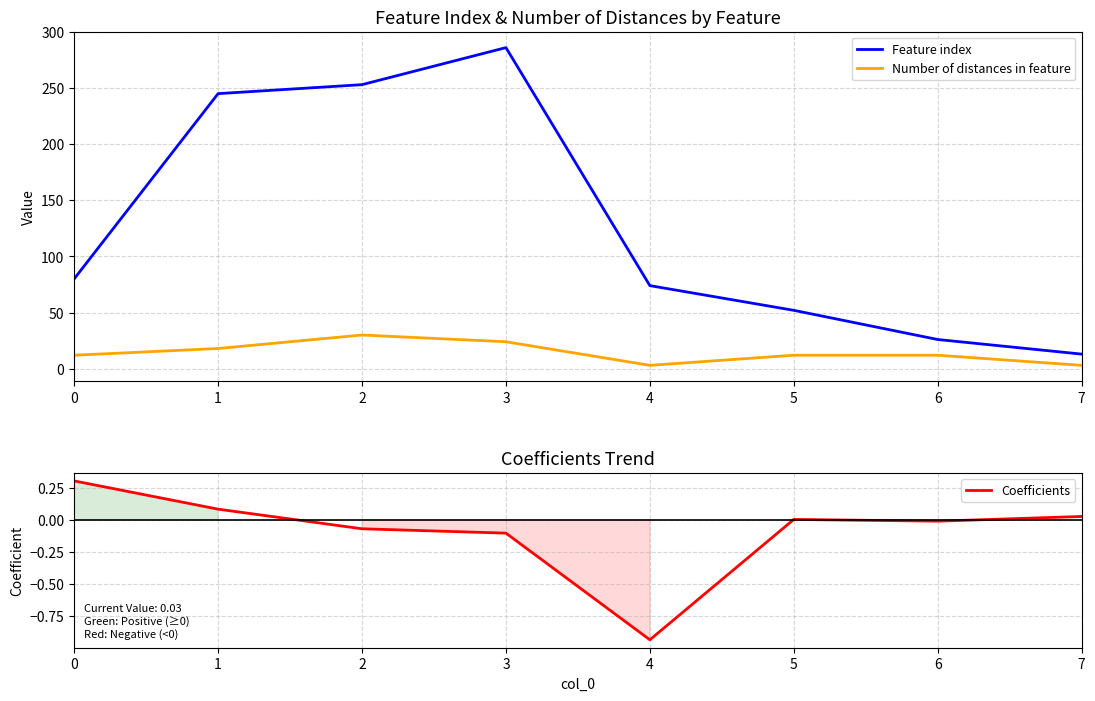

How many lines are shown in the chart?

3